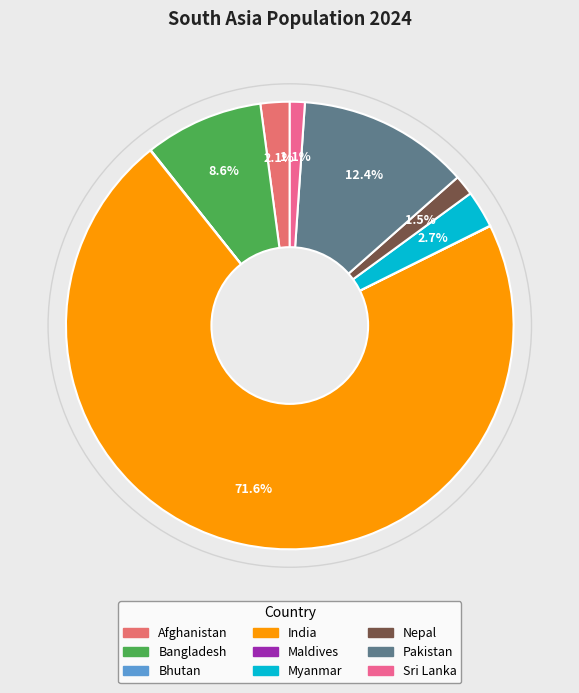

To the nearest percent, what is the difference between the largest and smallest slice percentages?

72%